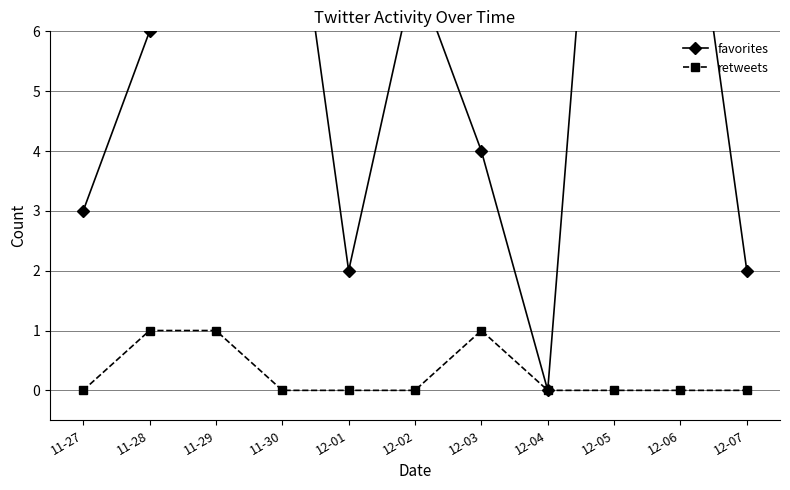

At 12-01, list the series in order from smallest to largest.

retweets, favorites